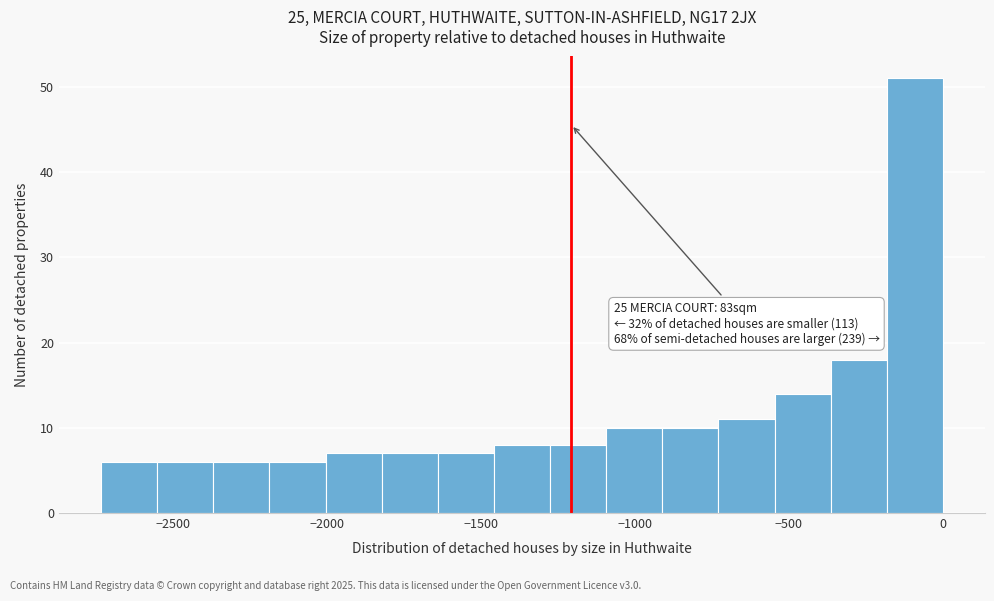

Around what value on the x-axis is the tallest bar? Give the approximate position of its centre, as read against the axis.

-100